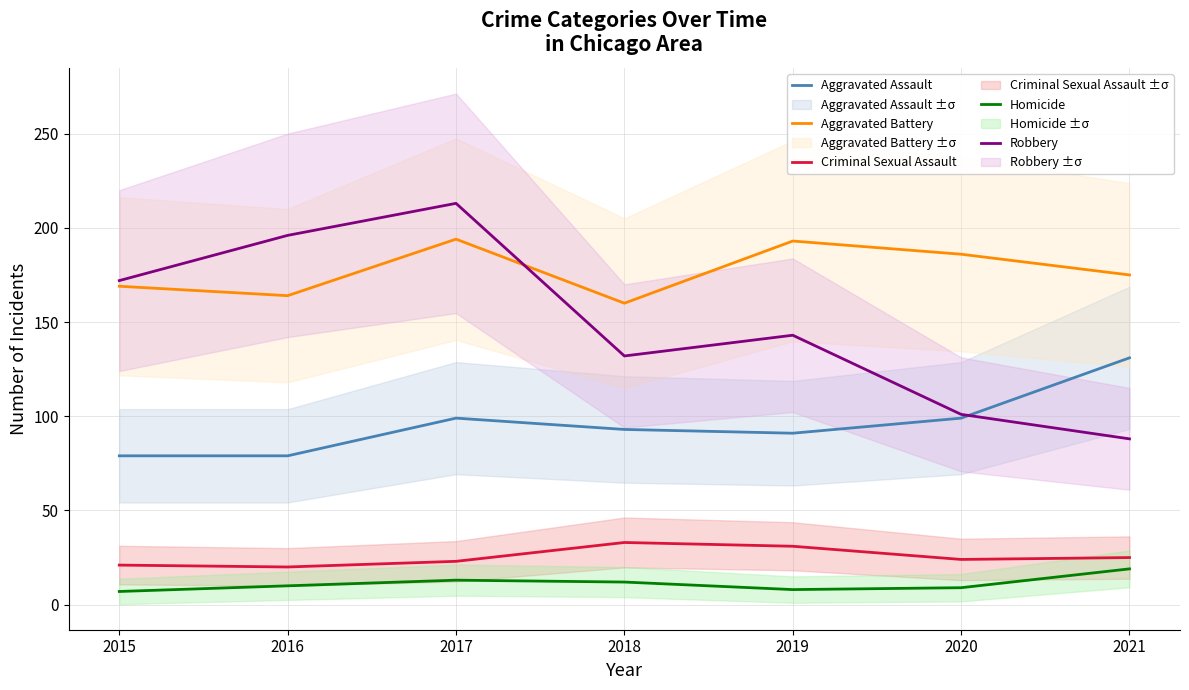

At which label is Aggravated Assault closest to 105?

2017